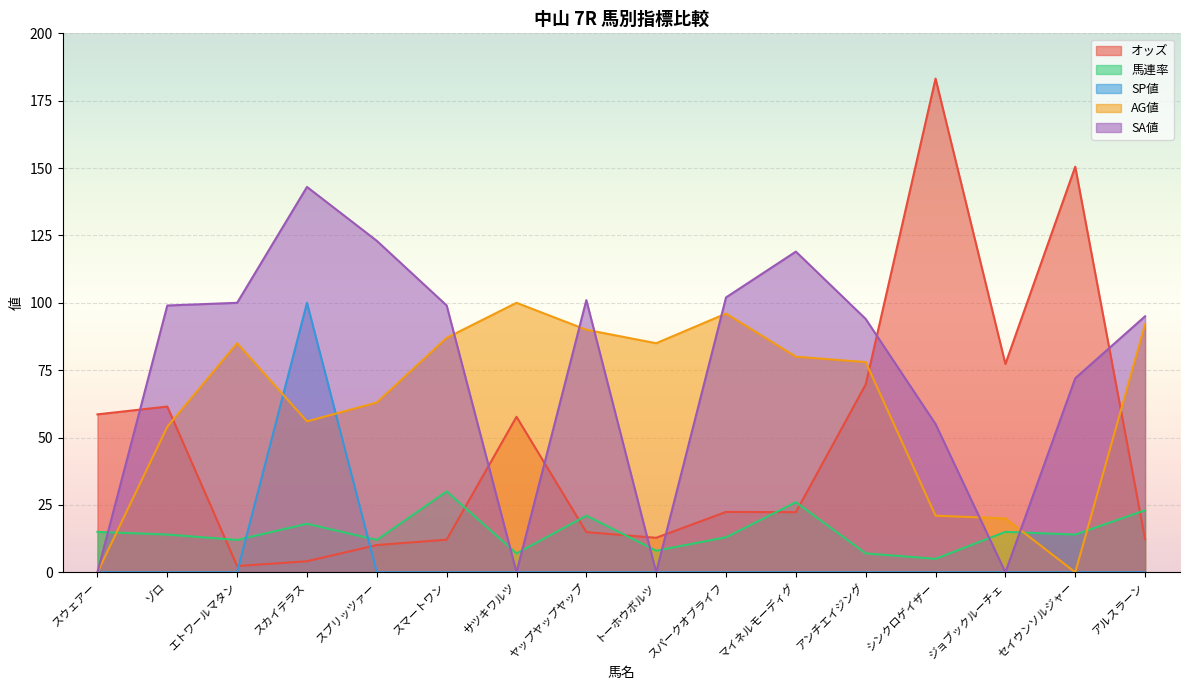

Does the chart display data point markers on the line(s)?

No